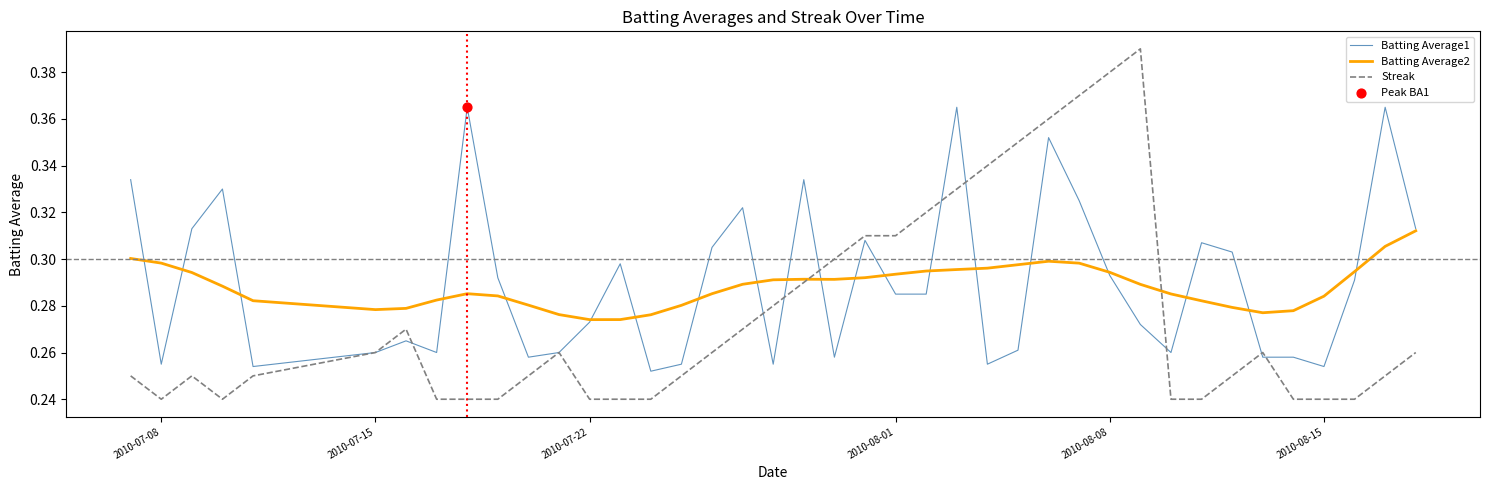

At how many categories does at least one series exceed 0?

40